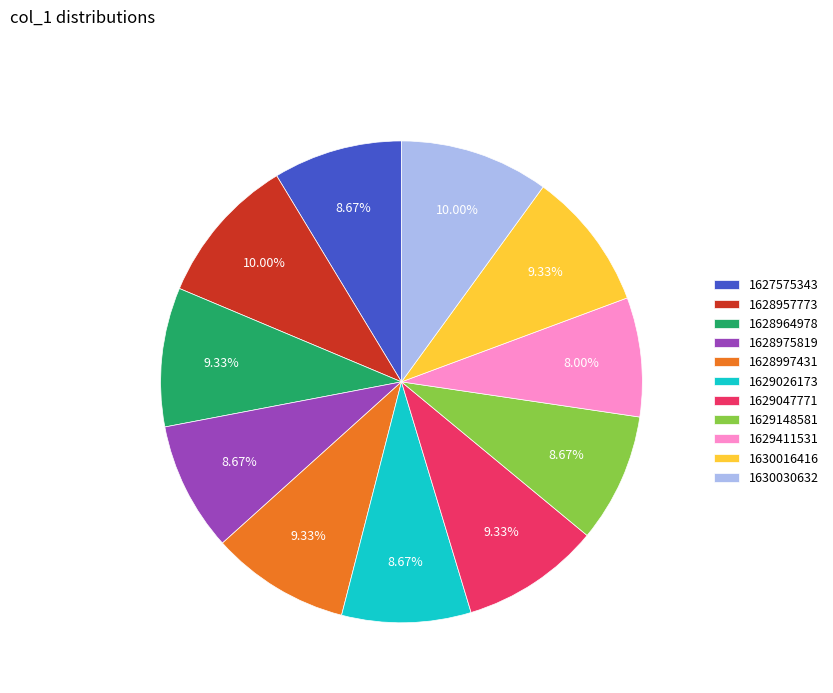

Is it true that 1630016416 is 1% of the pie?

False